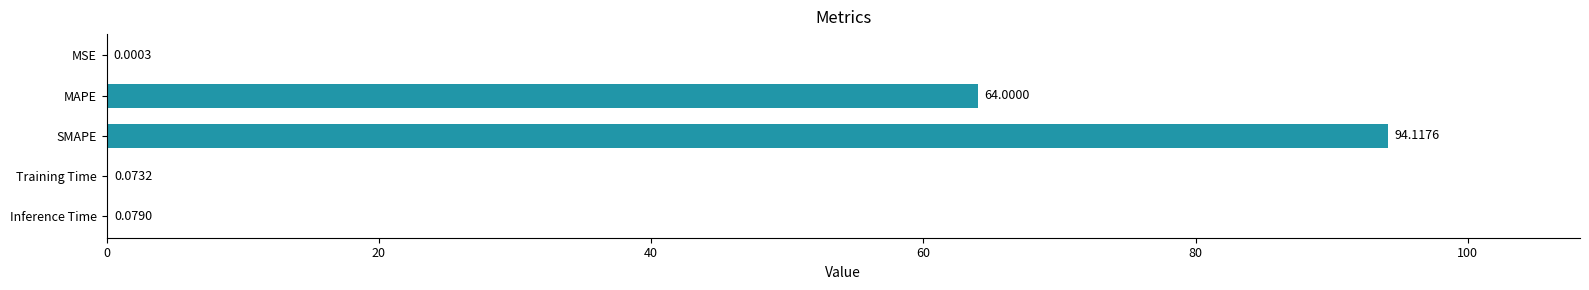

At which label is the value closest to 47?

MAPE